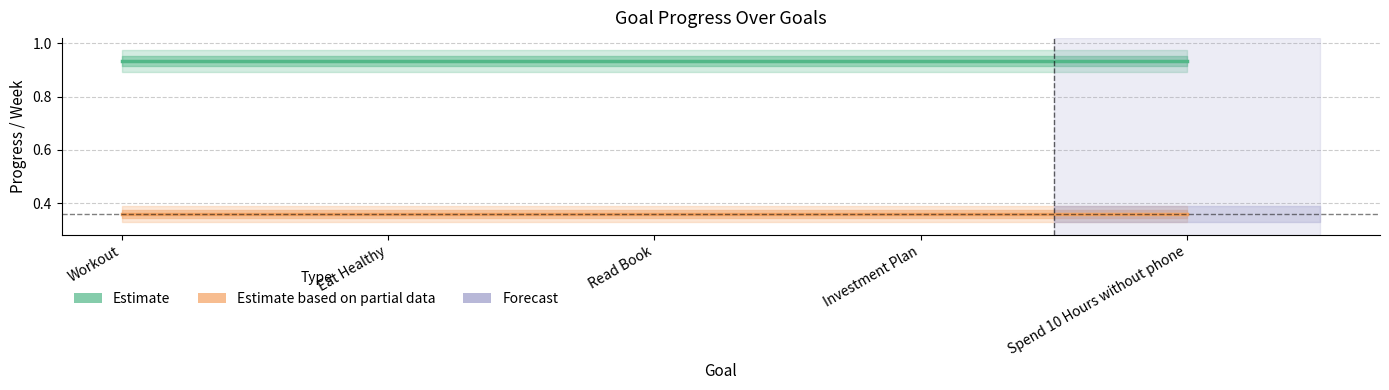

At which label does Week/100 (Partial Estimate) reach its peak?

Workout